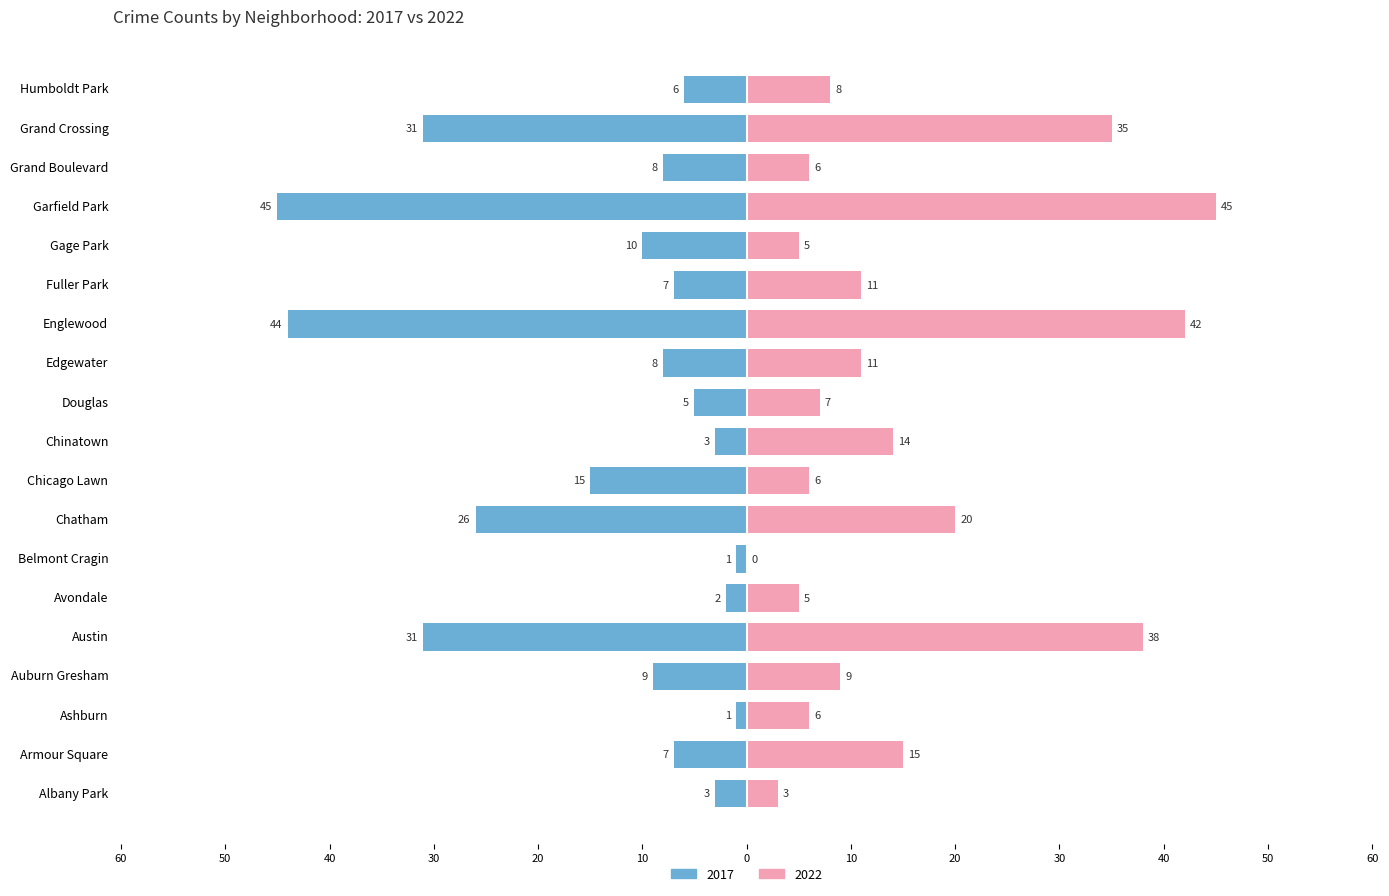

Reading right to left, what are all the values shown in this chart?

2017: -6	-31	-8	-45	-10	-7	-44	-8	-5	-3	-15	-26	-1	-2	-31	-9	-1	-7	-3
2022: 8	35	6	45	5	11	42	11	7	14	6	20	0	5	38	9	6	15	3